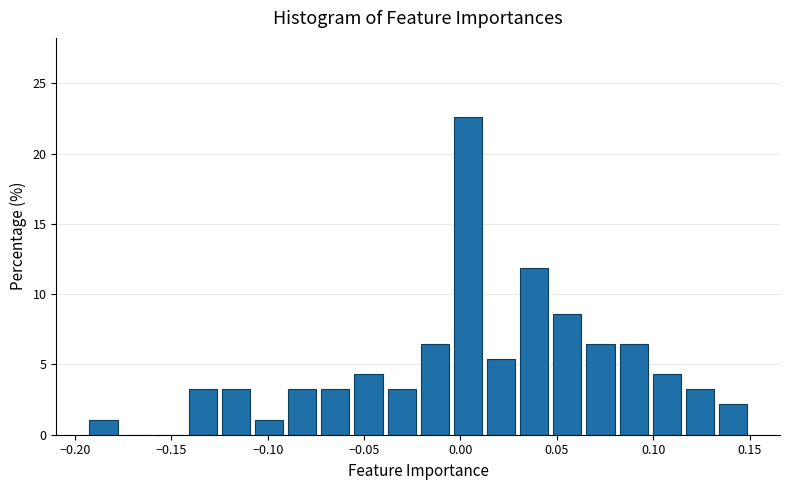

Read against the x-axis, roughly where is the centre of the tallest bar?

0.005